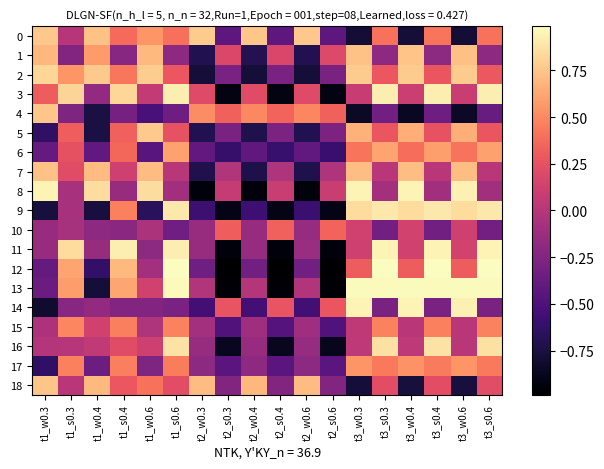

Reading left to right, what are all the values shown in this chart?

0: t1_w0.3=0.8	t1_s0.3=0.0	t1_w0.4=0.7	t1_s0.4=0.4	t1_w0.6=0.5	t1_s0.6=0.4	t2_w0.3=0.8	t2_s0.3=-0.4	t2_w0.4=0.8	t2_s0.4=-0.4	t2_w0.6=0.8	t2_s0.6=-0.4	t3_w0.3=-0.8	t3_s0.3=0.4	t3_w0.4=-0.8	t3_s0.4=0.4	t3_w0.6=-0.8	t3_s0.6=0.4
1: t1_w0.3=0.7	t1_s0.3=-0.2	t1_w0.4=0.6	t1_s0.4=-0.2	t1_w0.6=0.7	t1_s0.6=-0.2	t2_w0.3=-0.7	t2_s0.3=0.2	t2_w0.4=-0.7	t2_s0.4=0.2	t2_w0.6=-0.7	t2_s0.6=0.2	t3_w0.3=0.7	t3_s0.3=-0.2	t3_w0.4=0.7	t3_s0.4=-0.2	t3_w0.6=0.7	t3_s0.6=-0.2
2: t1_w0.3=0.8	t1_s0.3=0.5	t1_w0.4=0.8	t1_s0.4=0.4	t1_w0.6=0.8	t1_s0.6=0.3	t2_w0.3=-0.8	t2_s0.3=-0.3	t2_w0.4=-0.8	t2_s0.4=-0.3	t2_w0.6=-0.8	t2_s0.6=-0.3	t3_w0.3=0.8	t3_s0.3=0.3	t3_w0.4=0.8	t3_s0.4=0.3	t3_w0.6=0.8	t3_s0.6=0.3
3: t1_w0.3=0.3	t1_s0.3=0.8	t1_w0.4=-0.2	t1_s0.4=0.8	t1_w0.6=0.1	t1_s0.6=0.9	t2_w0.3=0.2	t2_s0.3=-0.9	t2_w0.4=0.2	t2_s0.4=-0.9	t2_w0.6=0.2	t2_s0.6=-0.9	t3_w0.3=0.1	t3_s0.3=0.9	t3_w0.4=0.1	t3_s0.4=0.9	t3_w0.6=0.1	t3_s0.6=0.9
4: t1_w0.3=0.7	t1_s0.3=-0.3	t1_w0.4=-0.7	t1_s0.4=-0.3	t1_w0.6=-0.5	t1_s0.6=-0.3	t2_w0.3=0.5	t2_s0.3=0.3	t2_w0.4=0.5	t2_s0.4=0.3	t2_w0.6=0.5	t2_s0.6=0.3	t3_w0.3=-0.8	t3_s0.3=-0.3	t3_w0.4=-0.9	t3_s0.4=-0.3	t3_w0.6=-0.8	t3_s0.6=-0.4
5: t1_w0.3=-0.6	t1_s0.3=0.3	t1_w0.4=-0.7	t1_s0.4=0.3	t1_w0.6=0.8	t1_s0.6=0.3	t2_w0.3=-0.7	t2_s0.3=-0.3	t2_w0.4=-0.7	t2_s0.4=-0.3	t2_w0.6=-0.7	t2_s0.6=-0.3	t3_w0.3=0.7	t3_s0.3=0.3	t3_w0.4=0.7	t3_s0.4=0.3	t3_w0.6=0.7	t3_s0.6=0.3
6: t1_w0.3=-0.4	t1_s0.3=0.3	t1_w0.4=-0.4	t1_s0.4=0.4	t1_w0.6=-0.5	t1_s0.6=0.6	t2_w0.3=-0.4	t2_s0.3=-0.6	t2_w0.4=-0.4	t2_s0.4=-0.6	t2_w0.6=-0.4	t2_s0.6=-0.6	t3_w0.3=0.4	t3_s0.3=0.6	t3_w0.4=0.4	t3_s0.4=0.6	t3_w0.6=0.4	t3_s0.6=0.6
7: t1_w0.3=0.7	t1_s0.3=0.2	t1_w0.4=0.7	t1_s0.4=0.1	t1_w0.6=0.7	t1_s0.6=0.0	t2_w0.3=-0.7	t2_s0.3=-0.0	t2_w0.4=-0.7	t2_s0.4=-0.0	t2_w0.6=-0.7	t2_s0.6=-0.0	t3_w0.3=0.7	t3_s0.3=0.0	t3_w0.4=0.7	t3_s0.4=0.0	t3_w0.6=0.7	t3_s0.6=0.0
8: t1_w0.3=0.9	t1_s0.3=-0.1	t1_w0.4=0.9	t1_s0.4=-0.1	t1_w0.6=0.9	t1_s0.6=-0.1	t2_w0.3=-0.9	t2_s0.3=0.1	t2_w0.4=-0.9	t2_s0.4=0.1	t2_w0.6=-0.9	t2_s0.6=0.1	t3_w0.3=0.9	t3_s0.3=-0.1	t3_w0.4=0.9	t3_s0.4=-0.1	t3_w0.6=0.9	t3_s0.6=-0.1
9: t1_w0.3=-0.8	t1_s0.3=-0.1	t1_w0.4=-0.8	t1_s0.4=0.5	t1_w0.6=-0.7	t1_s0.6=0.9	t2_w0.3=-0.6	t2_s0.3=-0.9	t2_w0.4=-0.6	t2_s0.4=-0.9	t2_w0.6=-0.6	t2_s0.6=-0.9	t3_w0.3=0.8	t3_s0.3=0.9	t3_w0.4=0.8	t3_s0.4=0.9	t3_w0.6=0.8	t3_s0.6=0.9
10: t1_w0.3=-0.1	t1_s0.3=-0.1	t1_w0.4=-0.2	t1_s0.4=-0.2	t1_w0.6=-0.1	t1_s0.6=-0.3	t2_w0.3=-0.1	t2_s0.3=0.3	t2_w0.4=-0.1	t2_s0.4=0.3	t2_w0.6=-0.1	t2_s0.6=0.3	t3_w0.3=0.1	t3_s0.3=-0.3	t3_w0.4=0.1	t3_s0.4=-0.3	t3_w0.6=0.1	t3_s0.6=-0.3
11: t1_w0.3=-0.1	t1_s0.3=0.8	t1_w0.4=-0.1	t1_s0.4=0.9	t1_w0.6=-0.2	t1_s0.6=0.9	t2_w0.3=-0.1	t2_s0.3=-0.9	t2_w0.4=-0.2	t2_s0.4=-0.9	t2_w0.6=-0.1	t2_s0.6=-0.9	t3_w0.3=0.1	t3_s0.3=0.9	t3_w0.4=0.1	t3_s0.4=0.9	t3_w0.6=0.1	t3_s0.6=0.9
12: t1_w0.3=-0.4	t1_s0.3=0.6	t1_w0.4=-0.6	t1_s0.4=0.7	t1_w0.6=-0.1	t1_s0.6=1.0	t2_w0.3=-0.3	t2_s0.3=-1.0	t2_w0.4=-0.3	t2_s0.4=-1.0	t2_w0.6=-0.3	t2_s0.6=-1.0	t3_w0.3=0.3	t3_s0.3=1.0	t3_w0.4=0.3	t3_s0.4=1.0	t3_w0.6=0.3	t3_s0.6=1.0
13: t1_w0.3=-0.4	t1_s0.3=0.6	t1_w0.4=-0.8	t1_s0.4=0.6	t1_w0.6=0.1	t1_s0.6=1.0	t2_w0.3=-0.0	t2_s0.3=-1.0	t2_w0.4=-0.0	t2_s0.4=-1.0	t2_w0.6=-0.0	t2_s0.6=-1.0	t3_w0.3=1.0	t3_s0.3=1.0	t3_w0.4=1.0	t3_s0.4=1.0	t3_w0.6=1.0	t3_s0.6=1.0
14: t1_w0.3=-0.8	t1_s0.3=-0.2	t1_w0.4=-0.2	t1_s0.4=-0.2	t1_w0.6=-0.2	t1_s0.6=-0.3	t2_w0.3=-0.6	t2_s0.3=0.3	t2_w0.4=-0.6	t2_s0.4=0.3	t2_w0.6=-0.6	t2_s0.6=0.3	t3_w0.3=0.9	t3_s0.3=-0.3	t3_w0.4=0.9	t3_s0.4=-0.3	t3_w0.6=0.9	t3_s0.6=-0.3
15: t1_w0.3=-0.0	t1_s0.3=0.5	t1_w0.4=0.1	t1_s0.4=0.5	t1_w0.6=-0.0	t1_s0.6=0.5	t2_w0.3=-0.1	t2_s0.3=-0.5	t2_w0.4=-0.1	t2_s0.4=-0.5	t2_w0.6=-0.1	t2_s0.6=-0.5	t3_w0.3=0.0	t3_s0.3=0.5	t3_w0.4=0.0	t3_s0.4=0.5	t3_w0.6=0.0	t3_s0.6=0.5
16: t1_w0.3=-0.0	t1_s0.3=-0.0	t1_w0.4=0.1	t1_s0.4=0.2	t1_w0.6=0.1	t1_s0.6=0.9	t2_w0.3=-0.1	t2_s0.3=-0.9	t2_w0.4=-0.1	t2_s0.4=-0.9	t2_w0.6=-0.1	t2_s0.6=-0.9	t3_w0.3=0.0	t3_s0.3=0.9	t3_w0.4=0.0	t3_s0.4=0.9	t3_w0.6=0.0	t3_s0.6=0.9
17: t1_w0.3=-0.6	t1_s0.3=0.5	t1_w0.4=-0.3	t1_s0.4=0.5	t1_w0.6=-0.3	t1_s0.6=0.4	t2_w0.3=-0.2	t2_s0.3=-0.4	t2_w0.4=-0.2	t2_s0.4=-0.4	t2_w0.6=-0.2	t2_s0.6=-0.4	t3_w0.3=0.5	t3_s0.3=0.4	t3_w0.4=0.5	t3_s0.4=0.4	t3_w0.6=0.6	t3_s0.6=0.4
18: t1_w0.3=0.7	t1_s0.3=0.0	t1_w0.4=0.7	t1_s0.4=0.3	t1_w0.6=0.4	t1_s0.6=0.2	t2_w0.3=0.7	t2_s0.3=-0.2	t2_w0.4=0.7	t2_s0.4=-0.2	t2_w0.6=0.7	t2_s0.6=-0.2	t3_w0.3=-0.8	t3_s0.3=0.2	t3_w0.4=-0.8	t3_s0.4=0.2	t3_w0.6=-0.8	t3_s0.6=0.2